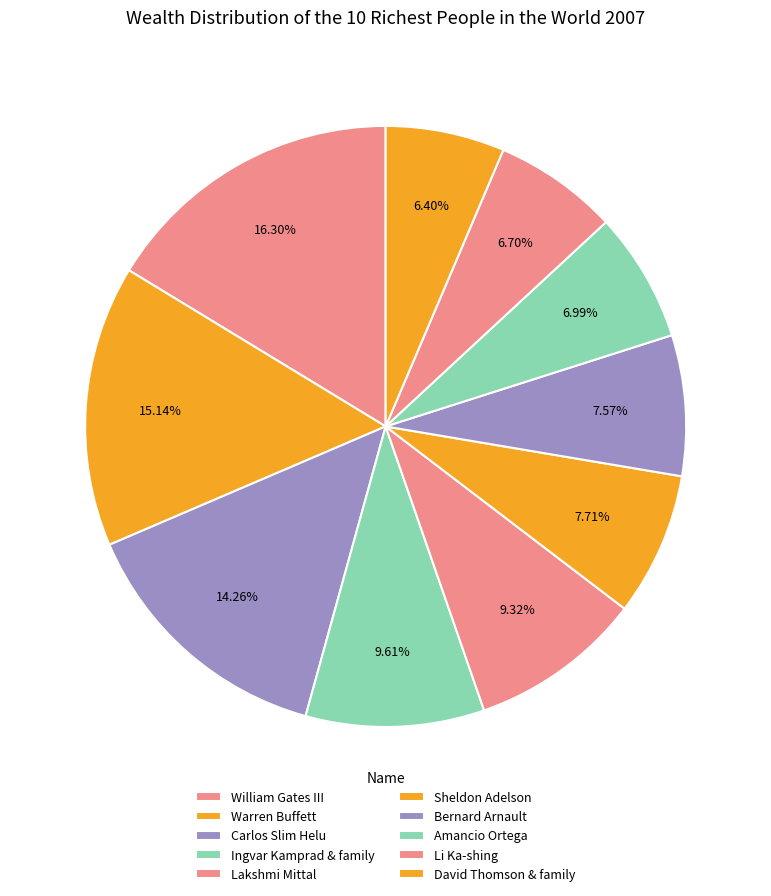

Is there a majority slice in this chart?

No